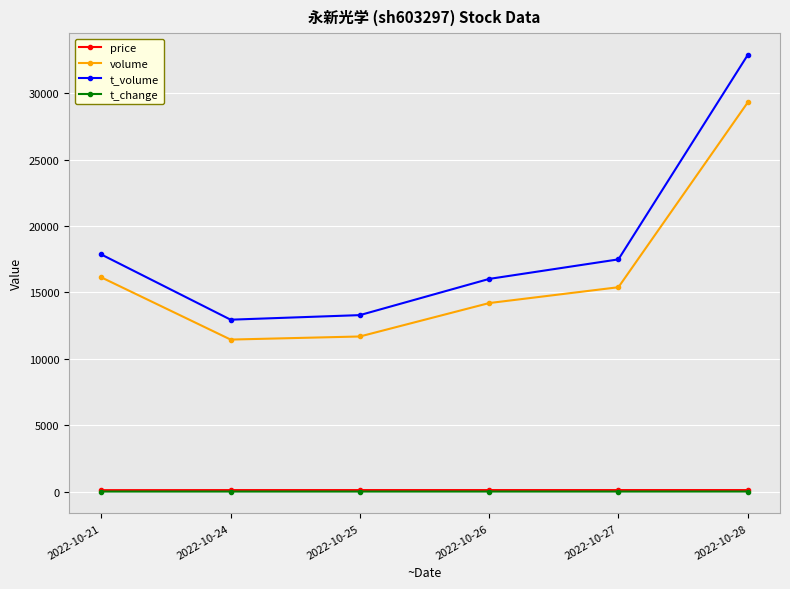

In t_change, how many points are lower than both neighbors (excluding endpoints)?

1